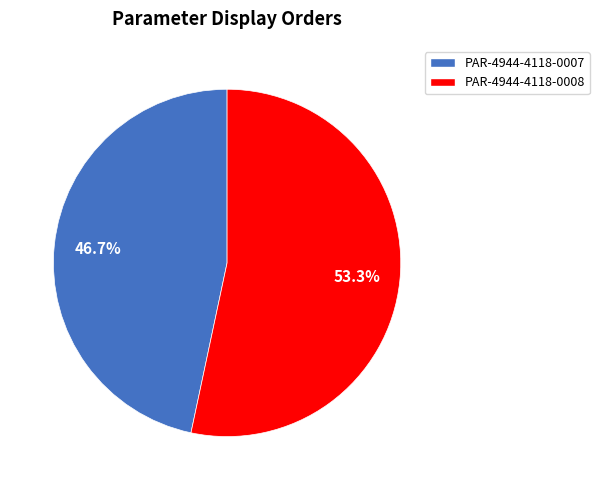

Rank the categories by value from lowest to highest.

PAR-4944-4118-0007, PAR-4944-4118-0008